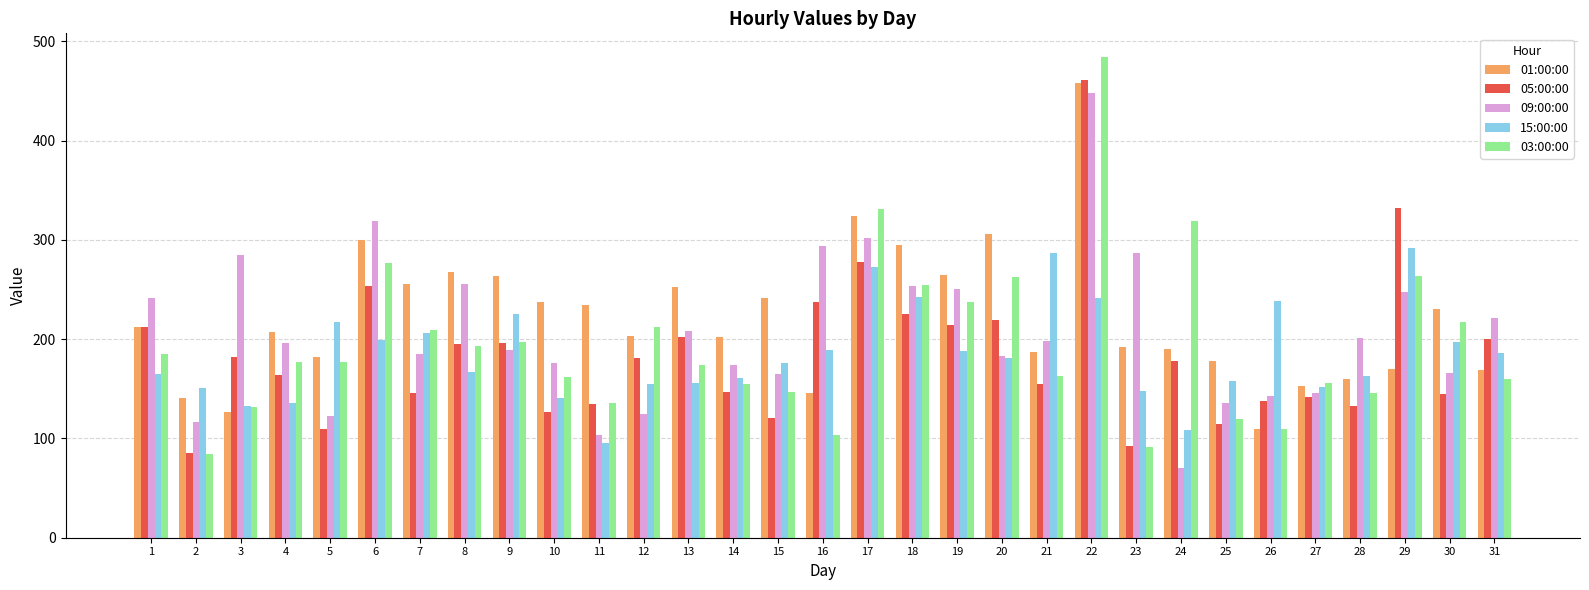

At which label does 03:00:00 reach its minimum?

2